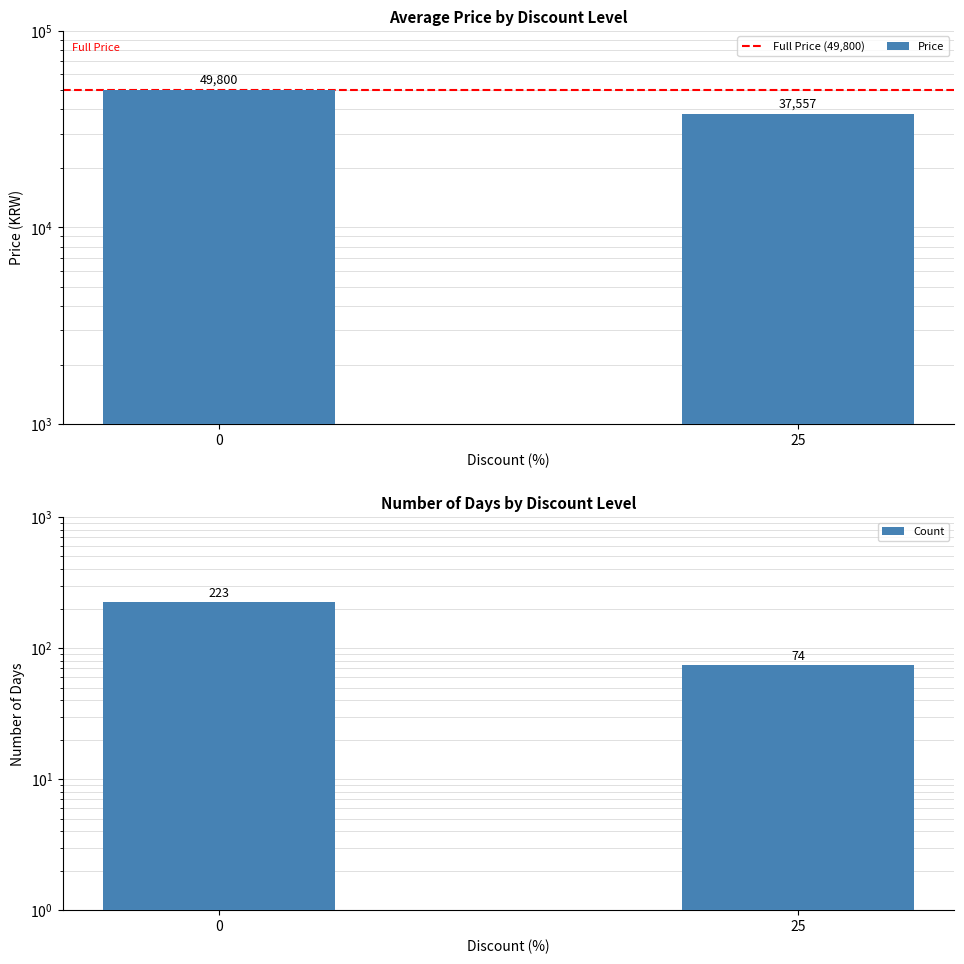

Between 0 and 25, which series saw the biggest shift?

Price